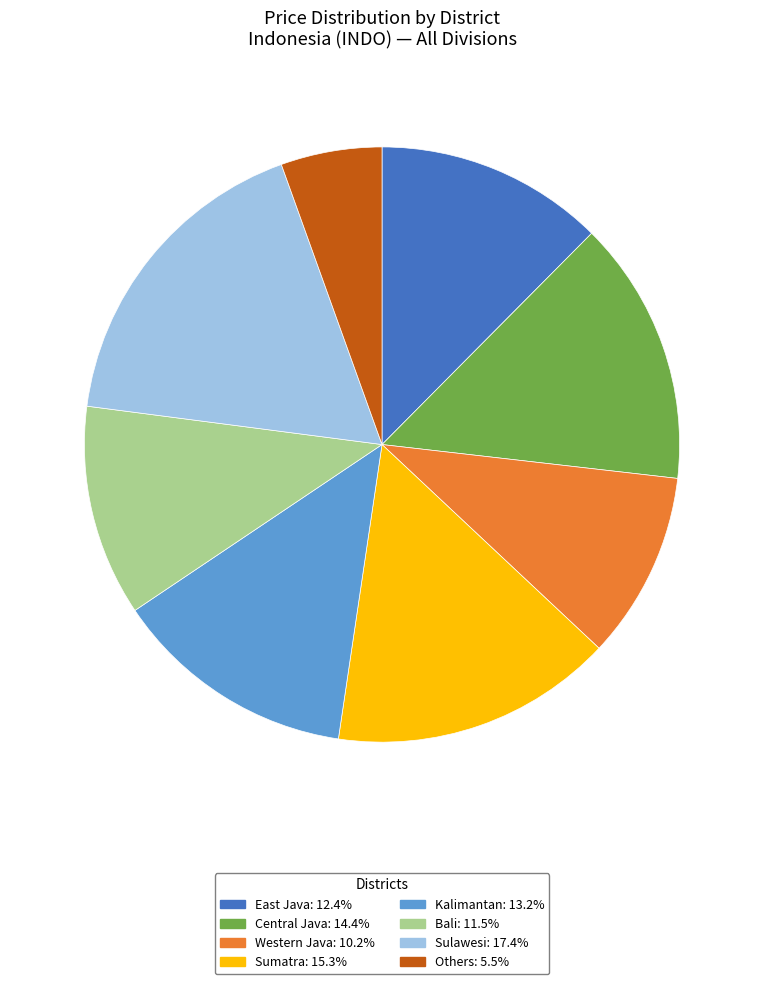

Is the sum of Western Java: 10.2% and Sulawesi: 17.4% greater than half?

No